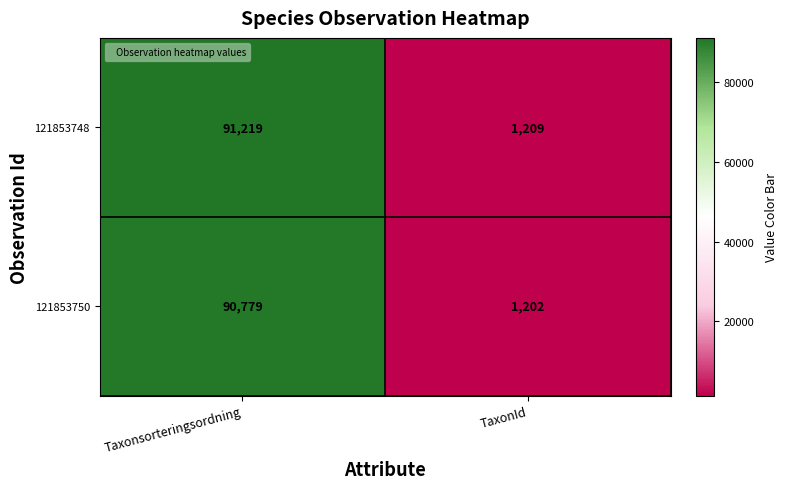

The 121853750 series shows 1202 at TaxonId. True or false?

True